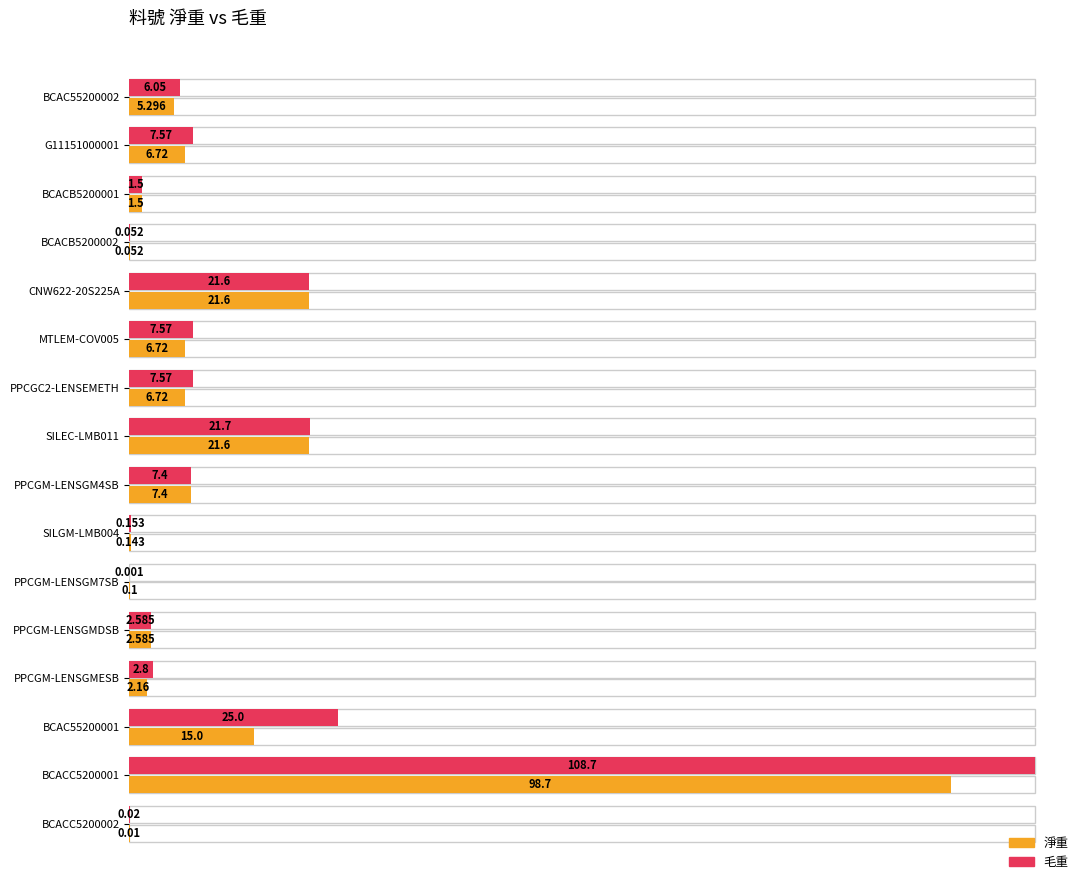

What is the difference between the second highest and minimum values in the 毛重 series?

25.0